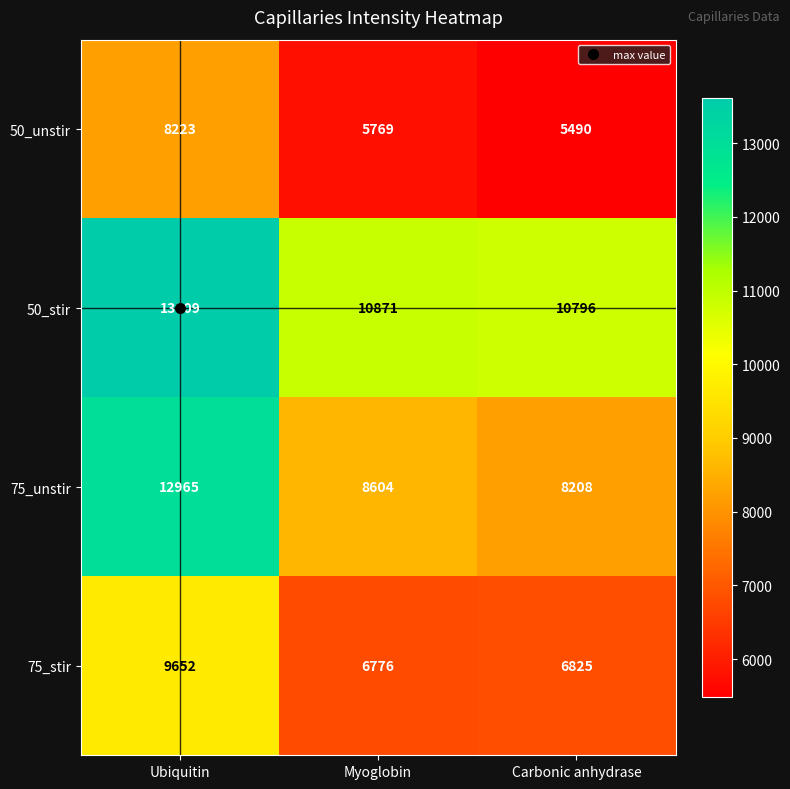

At which label is 50_stir closest to 12202?

Myoglobin